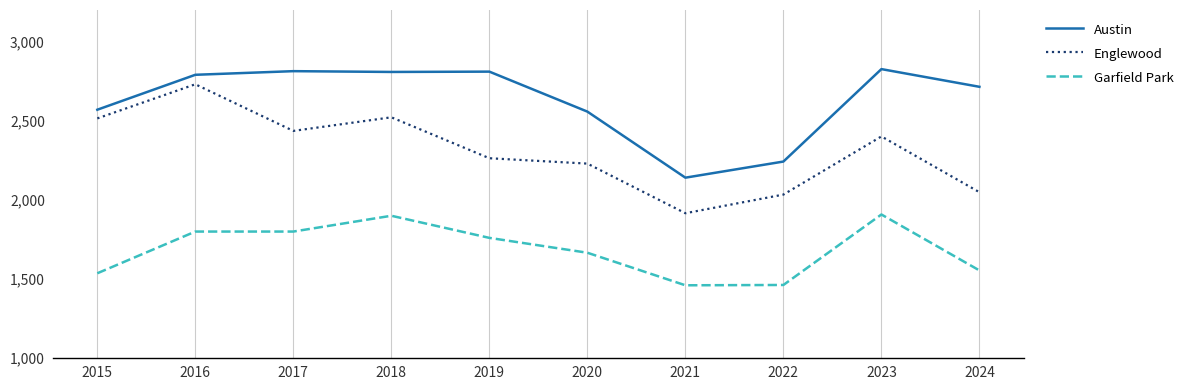

True or false: Englewood has a value of 4141 at 2023.

False